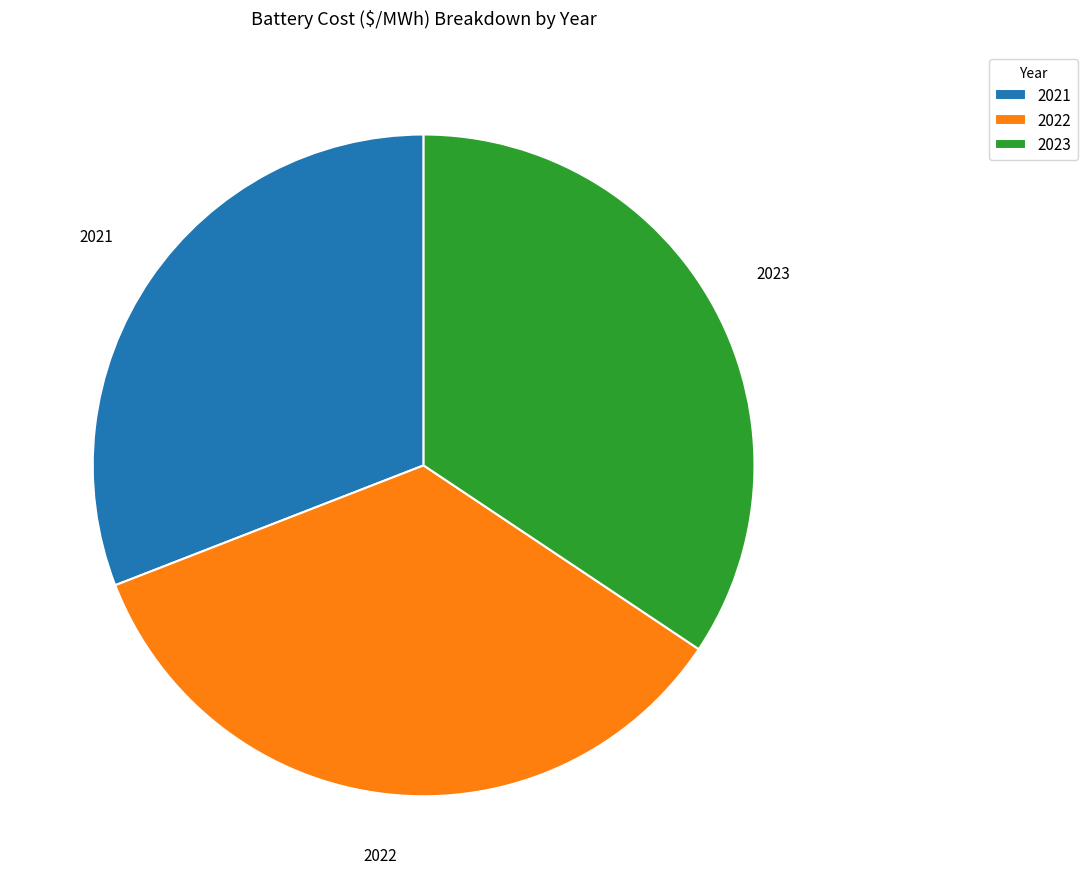

The 2022 slice represents 46% of the pie. True or false?

False